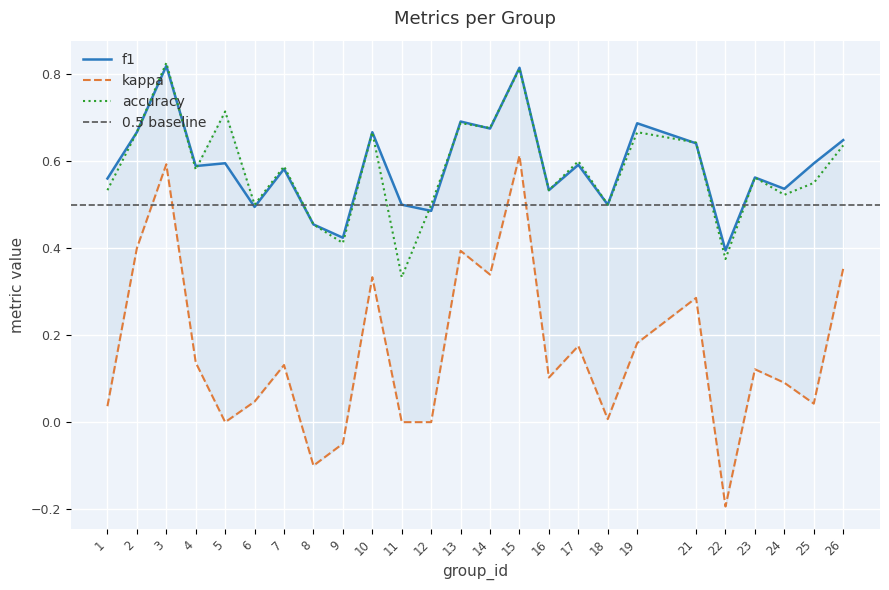

What is the difference between the highest and lowest values at 19?

0.5